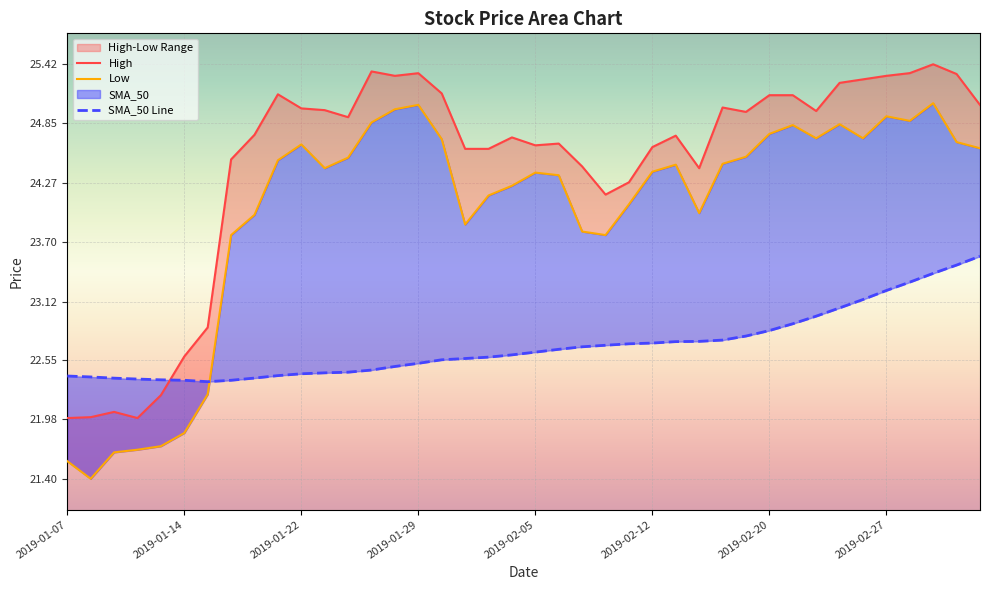

True or false: SMA_50 Line has a value of 10.9 at 2019-02-20.

False